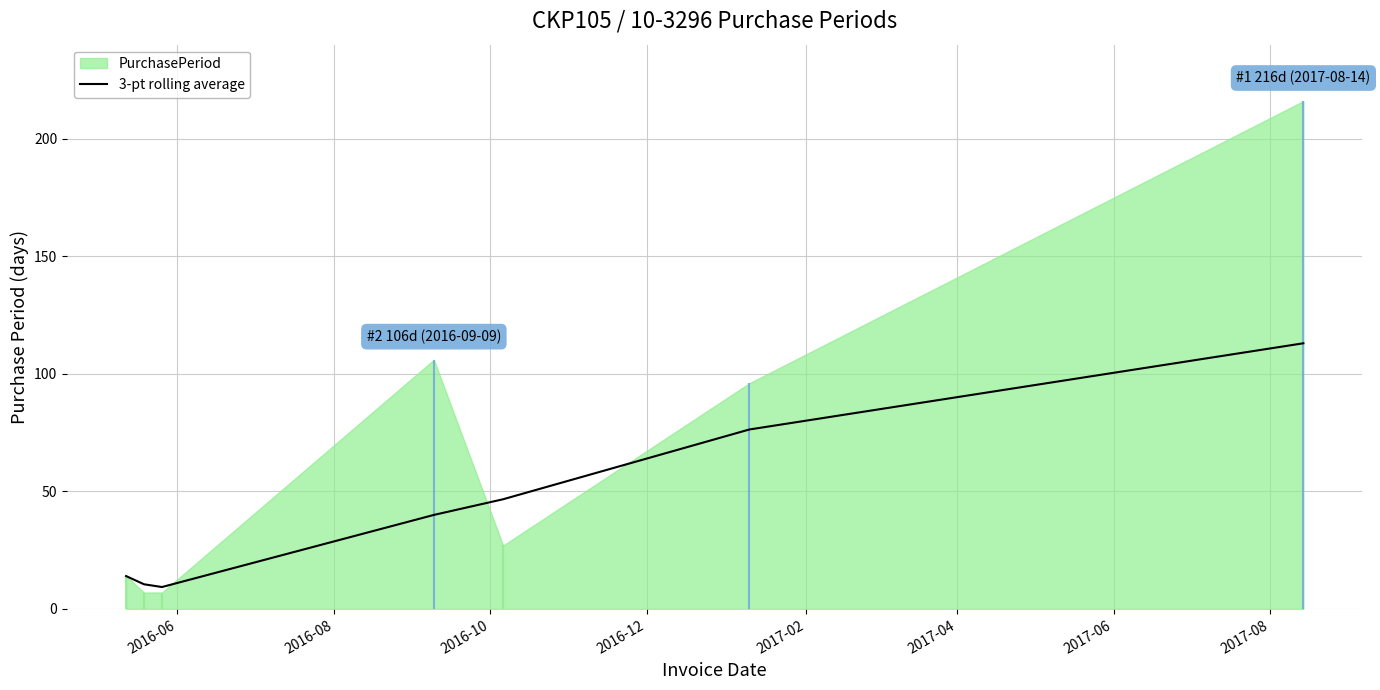

What is the difference between the values at 2017-04 and 2017-02?

29.7